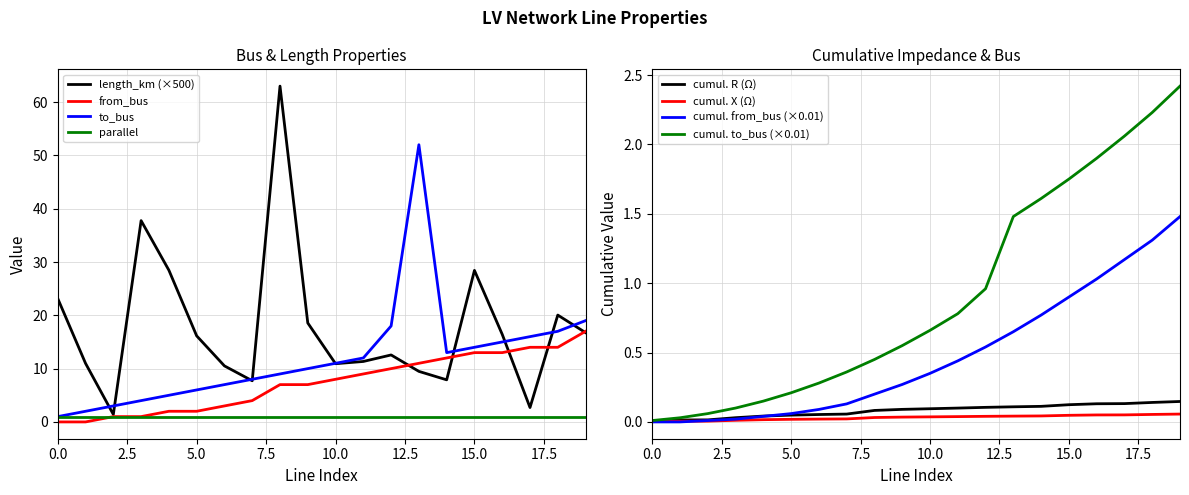

The value of from_bus at 12 is 10.0. True or false?

True